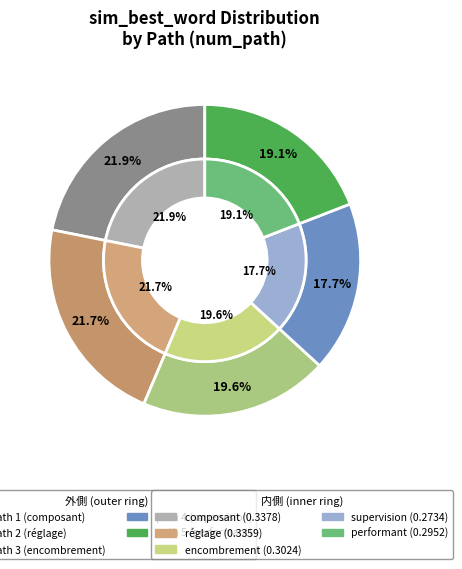

Which category has the biggest portion of the pie?

composant